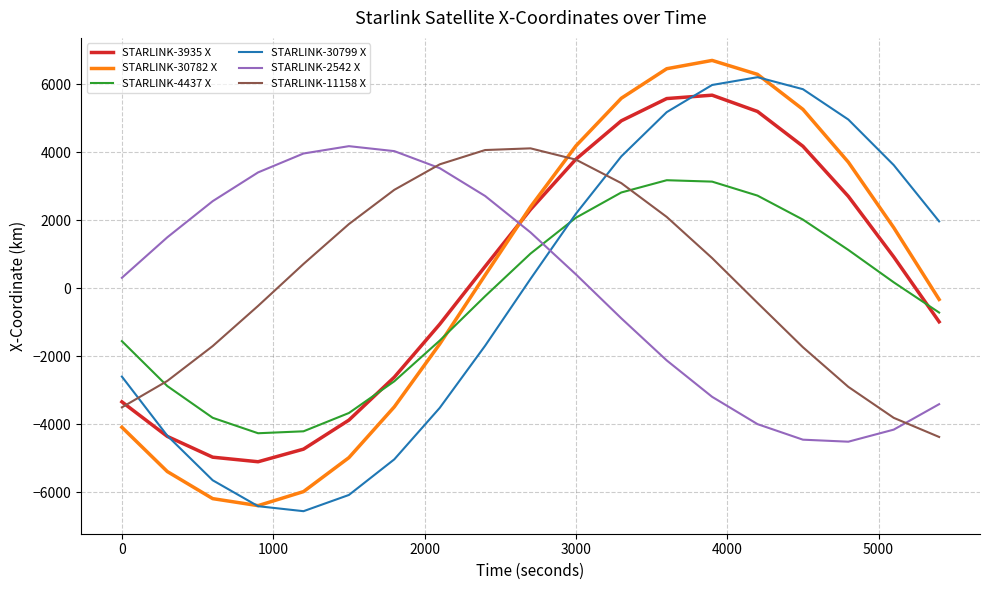

True or false: STARLINK-4437 X and STARLINK-2542 X cross at least once.

True